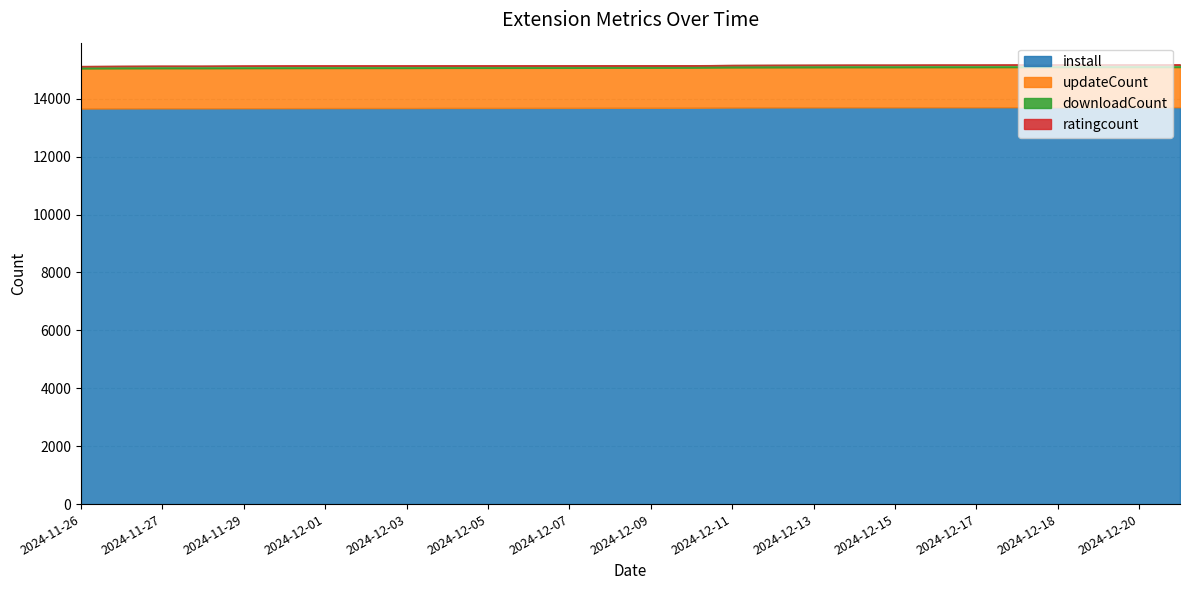

What are all the series names shown in the legend?

install, updateCount, downloadCount, ratingcount